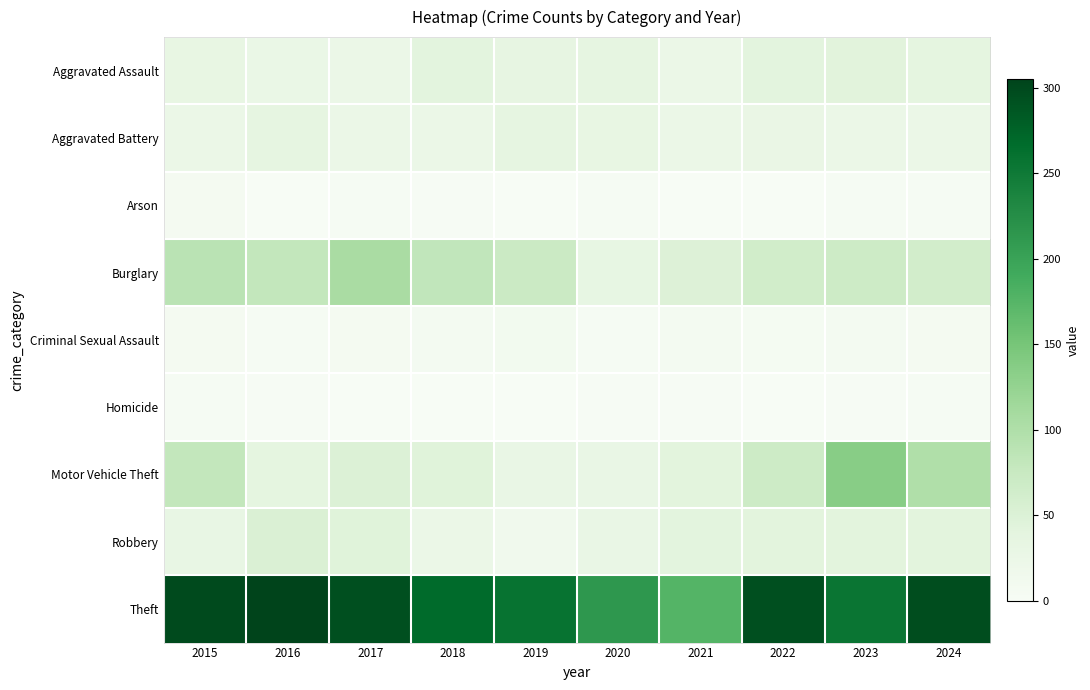

How many distinct data groups are displayed?

9